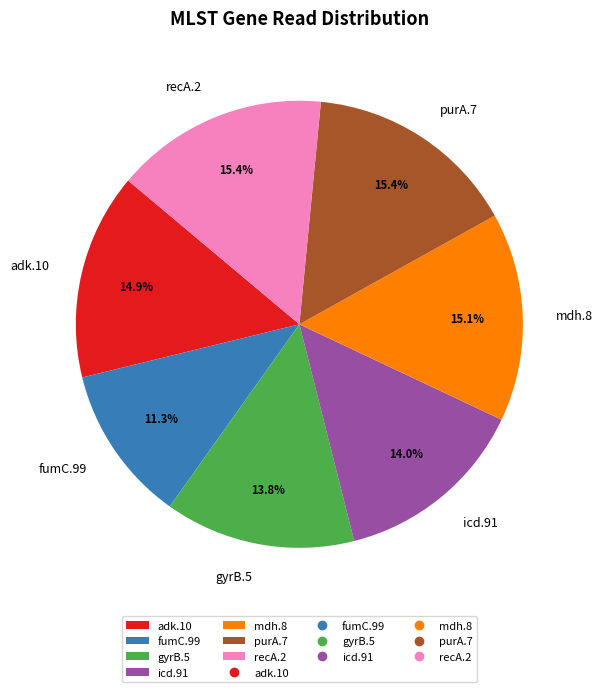

What is the ratio of the value at adk.10 to the value at fumC.99?

1.3